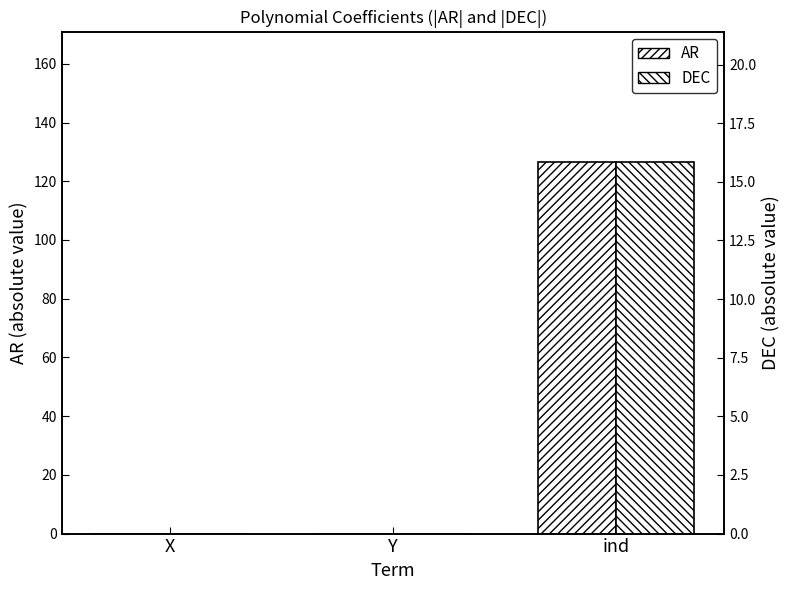

Reading left to right, transcribe all the data shown in this chart.

AR: 0.0	0.0	126.6
DEC: 0.0	0.0	15.9